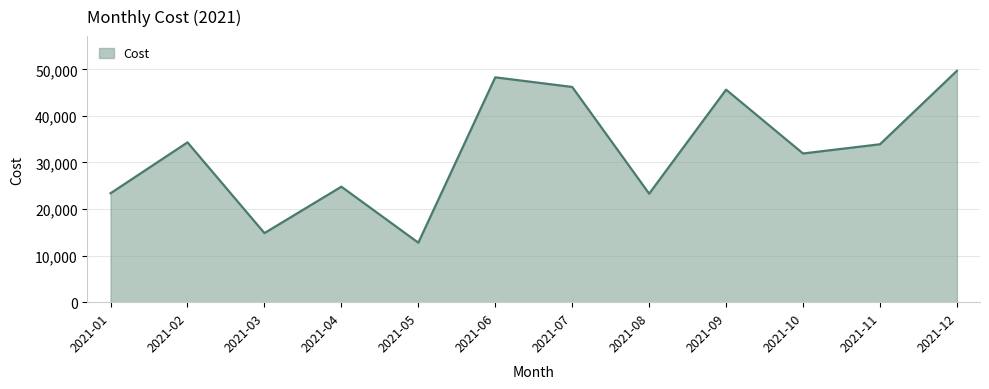

The value at 2021-02 is 34318. True or false?

True